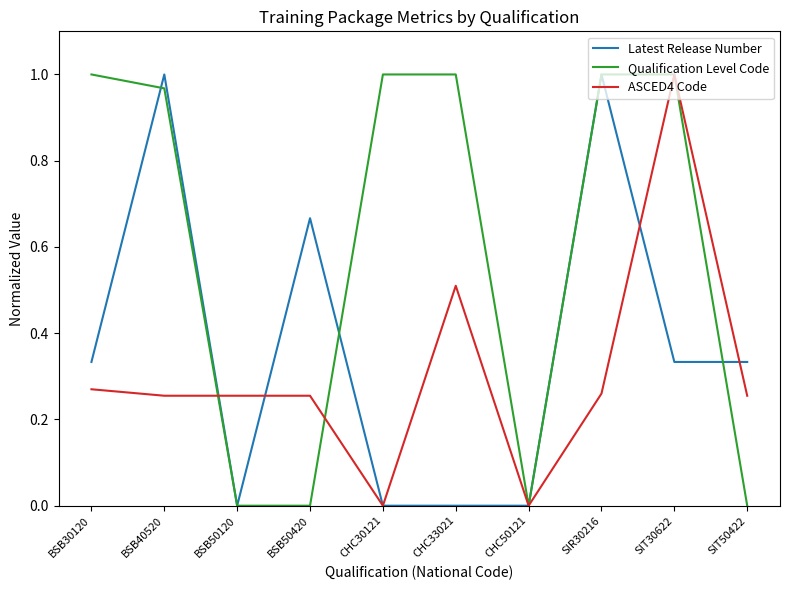

True or false: Qualification Level Code and Latest Release Number intersect in this chart.

True